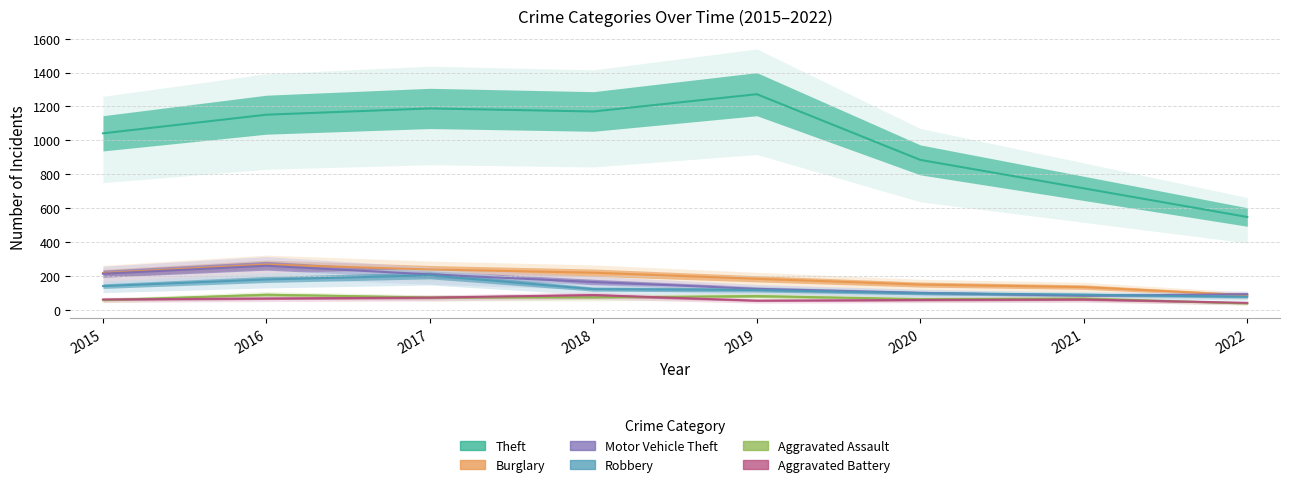

How many values in the Aggravated Battery series are below 60?

3